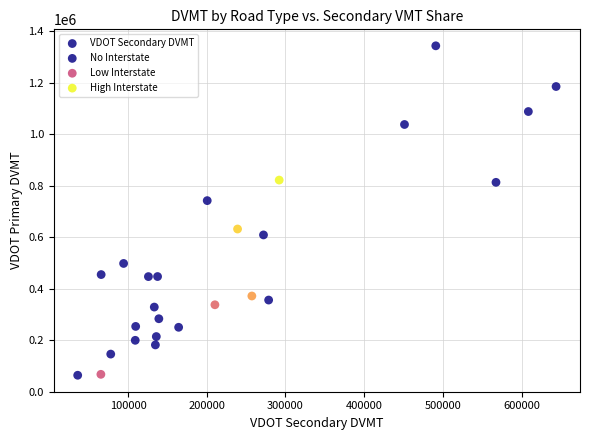

What Y value in the scatter plot is closest to 703841?

742362.6